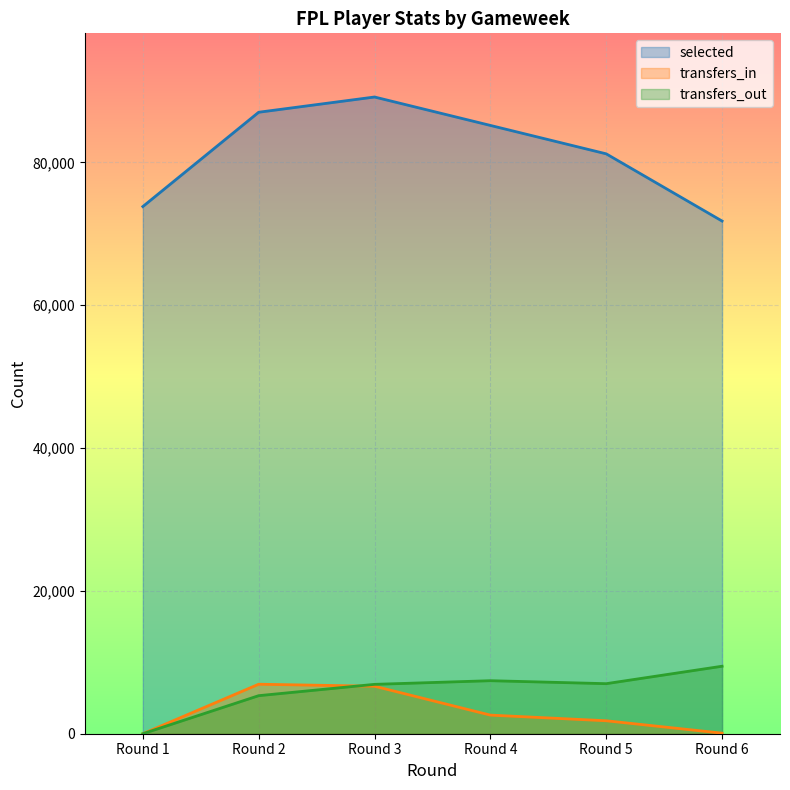

True or false: selected has more than 1 points higher than both neighbors.

False